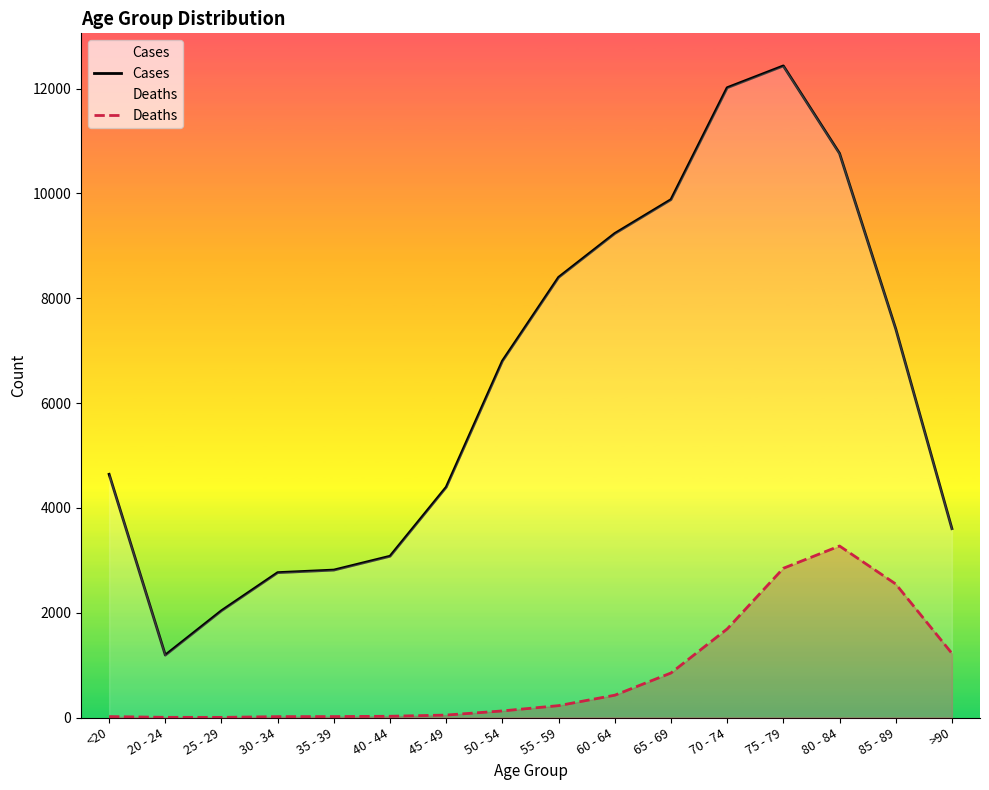

What is the sum of the Cases values at 55 - 59 and <20?

13041